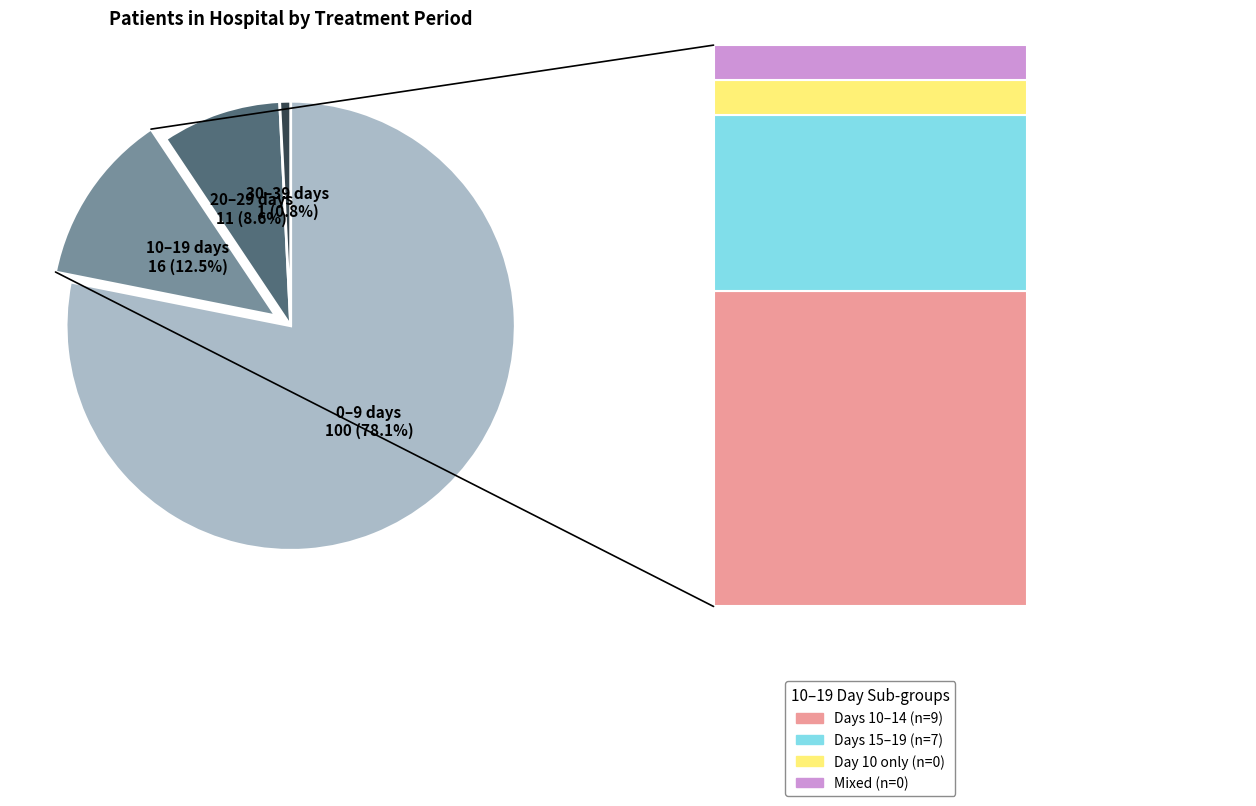

The 30-39 days slice represents 11% of the pie. True or false?

False